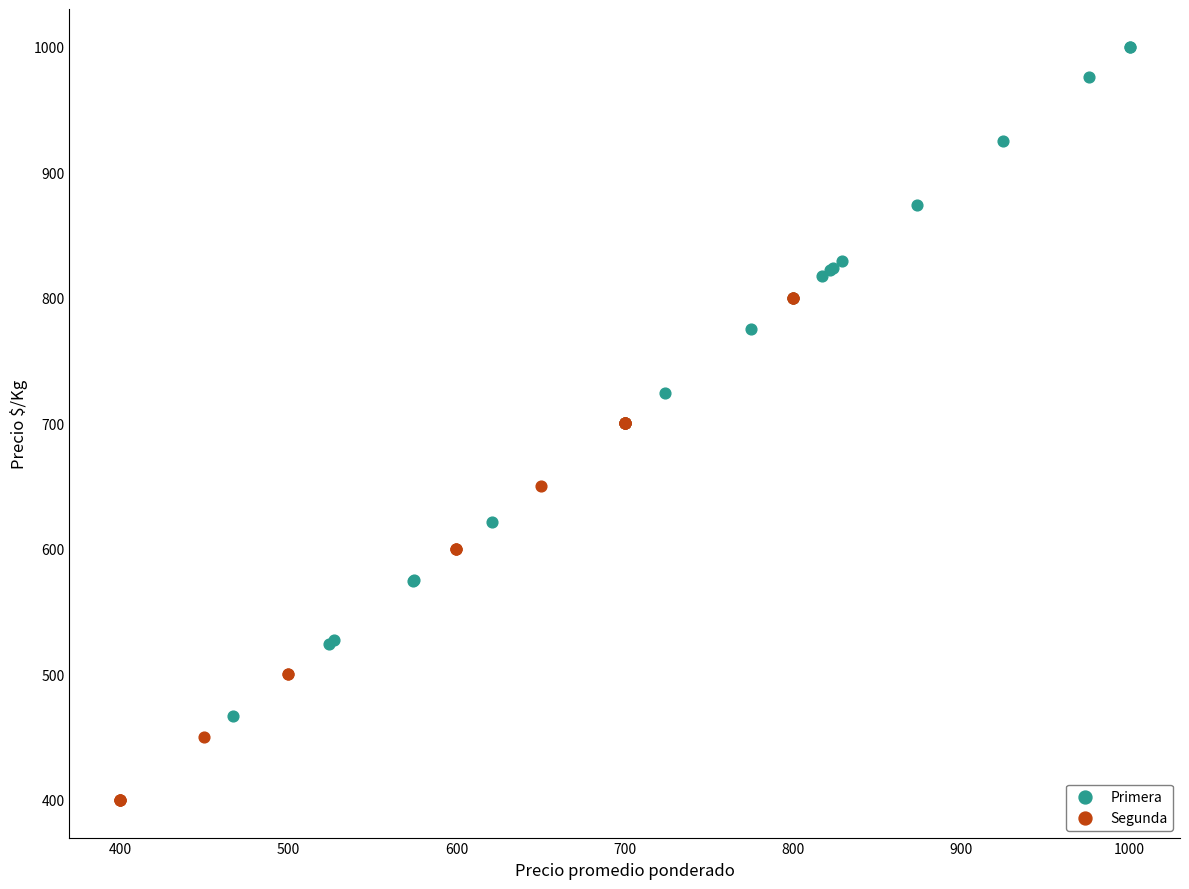

Which series reaches the maximum Y coordinate?

Primera